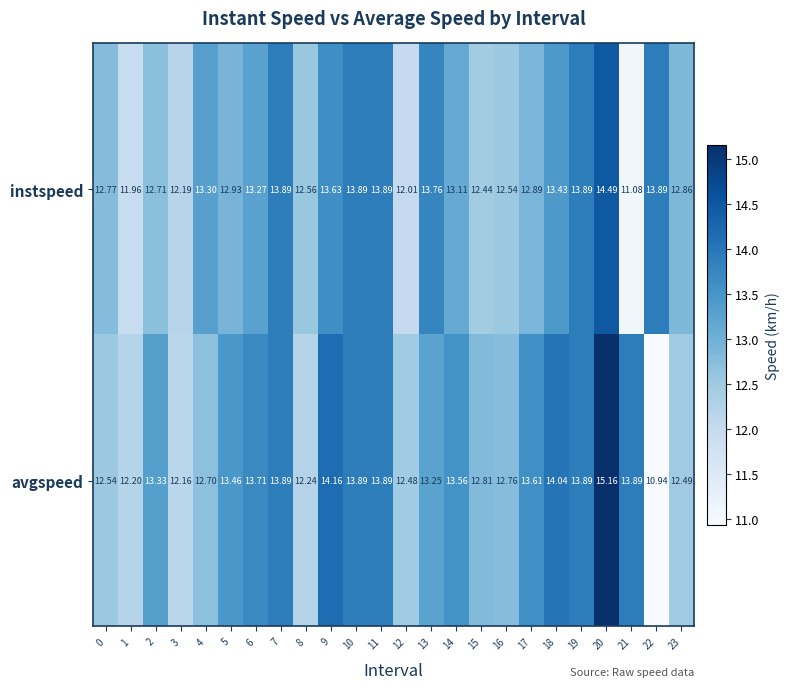

List the series in order of their peak value, highest first.

avgspeed, instspeed